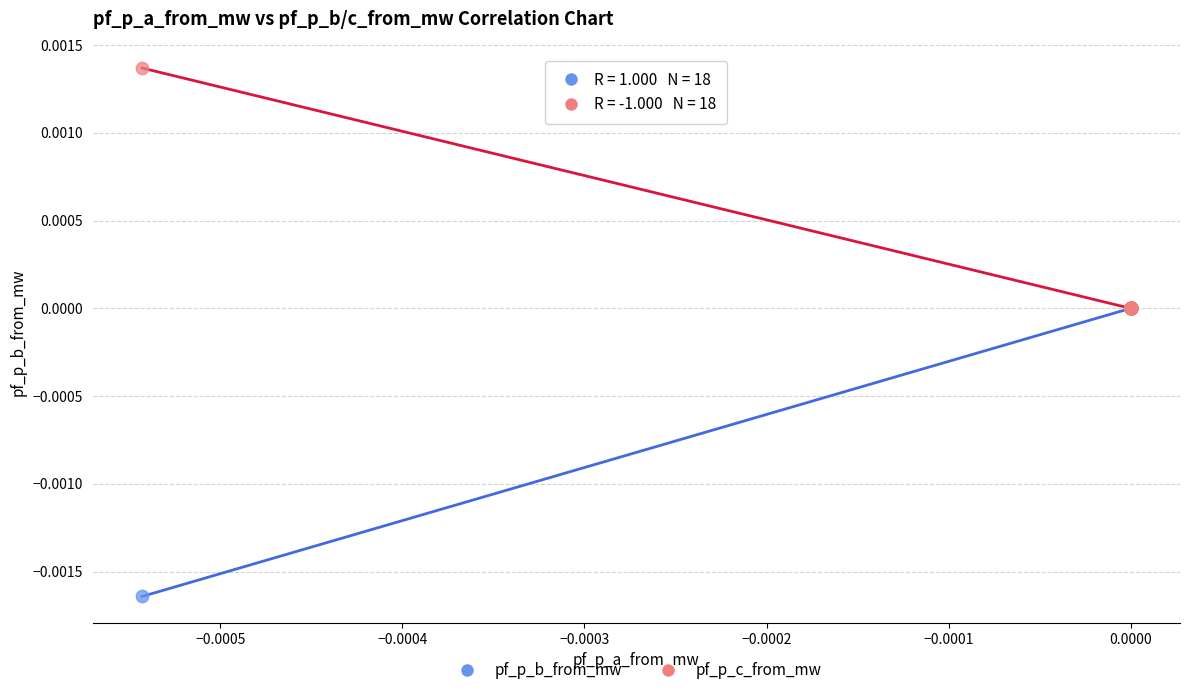

Which series has the widest spread of Y values?

pf_p_b_from_mw